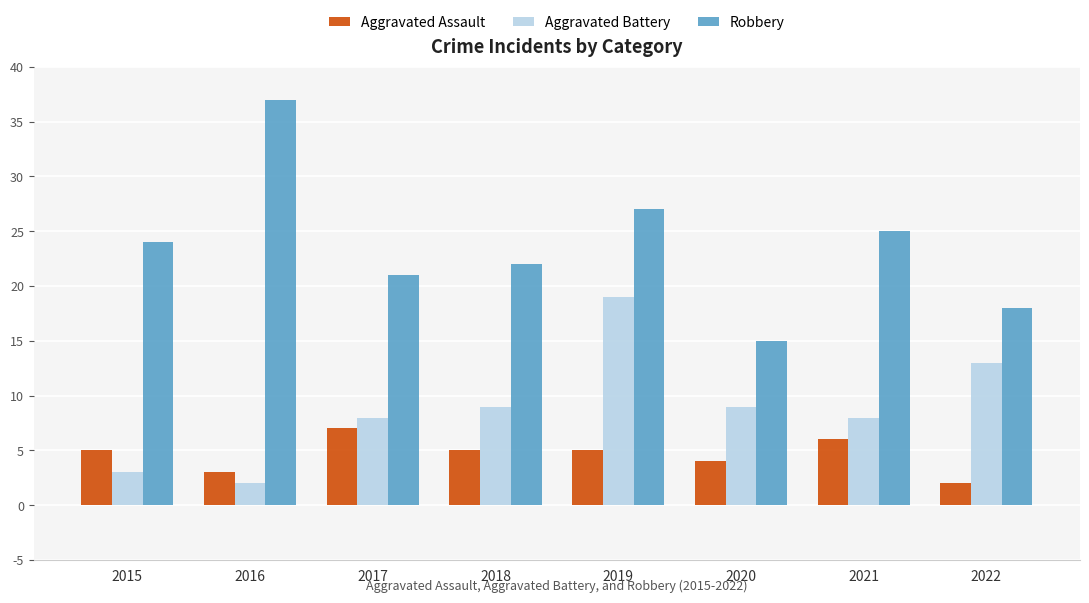

What is the highest value of the Aggravated Assault series?

7